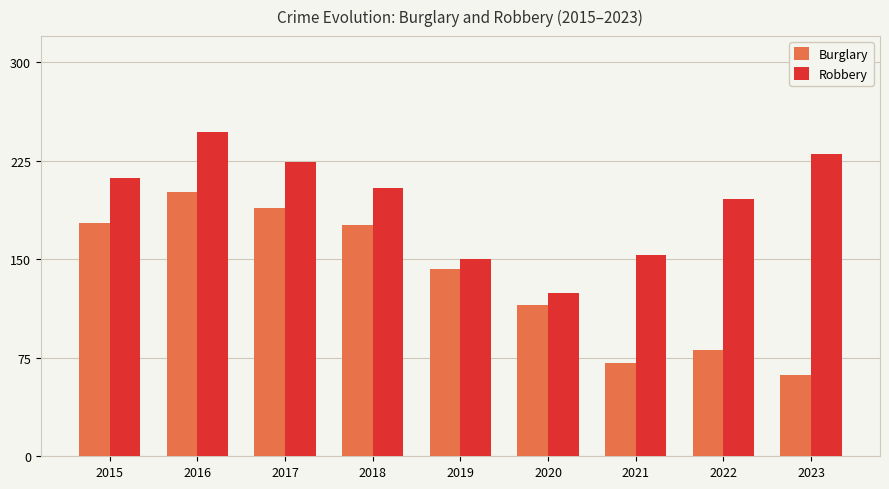

What is the maximum value for Robbery?

247